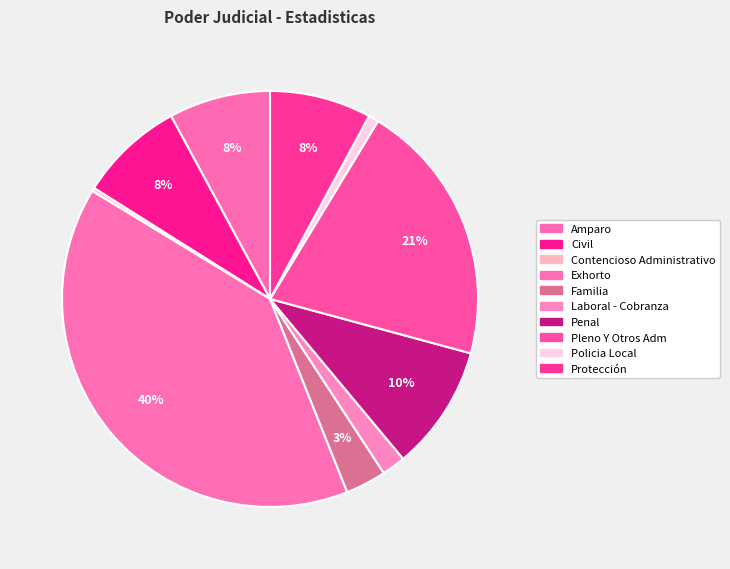

True or false: Laboral - Cobranza accounts for 1% of the total.

False